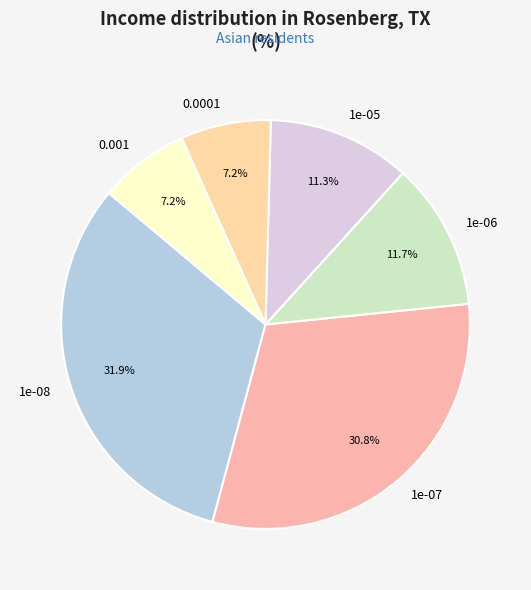

Combined, do 1e-08 and 0.0001 account for over 50%?

No